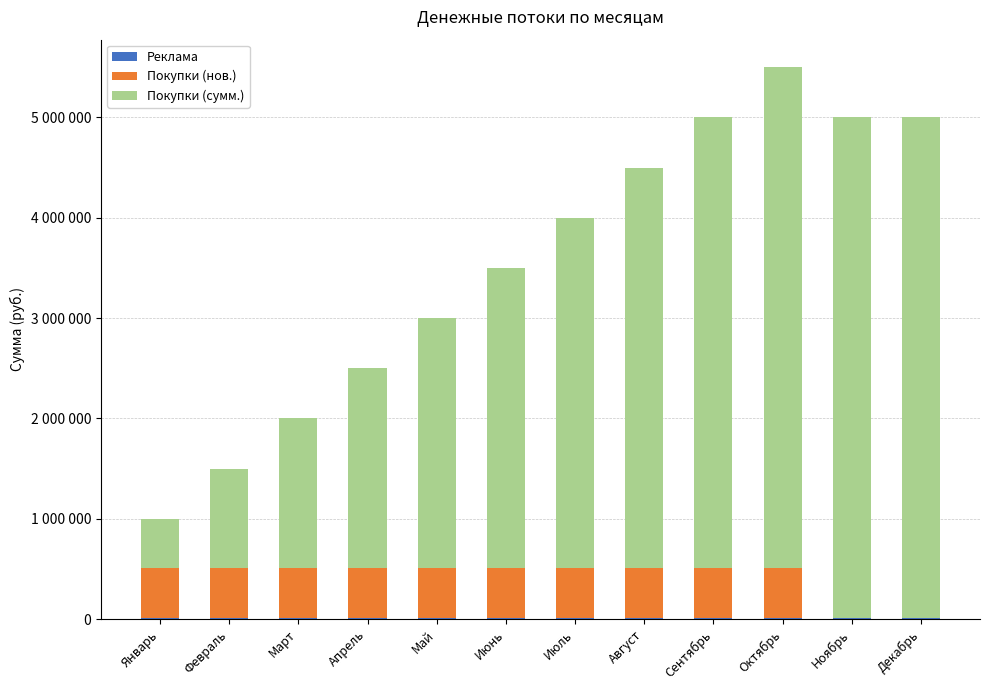

Does the chart contain stacked bars?

Yes